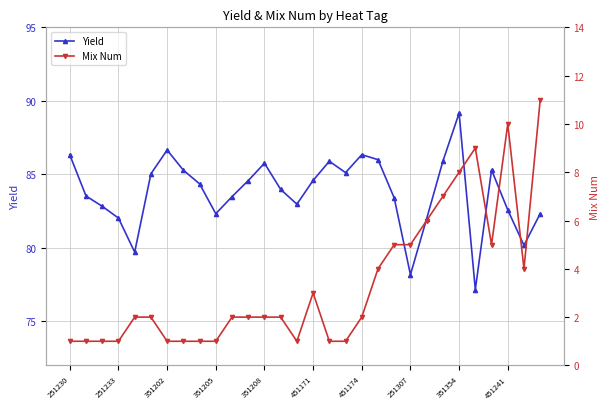

Rank the series by their average value, from lowest to highest.

Mix Num, Yield